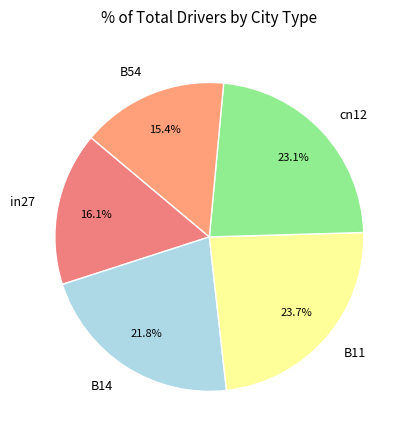

Which has a higher value, B54 or B11?

B11